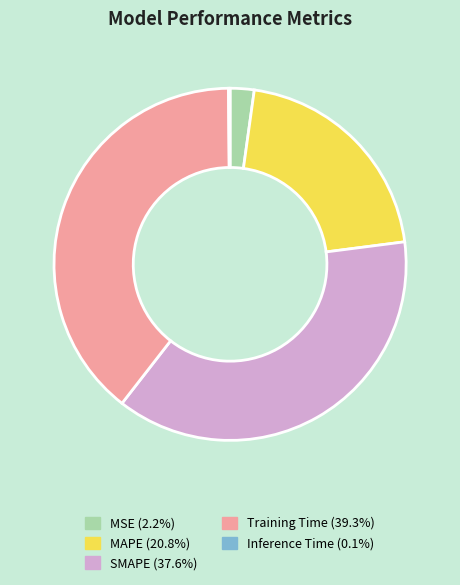

Does SMAPE account for over 50% of the chart?

No